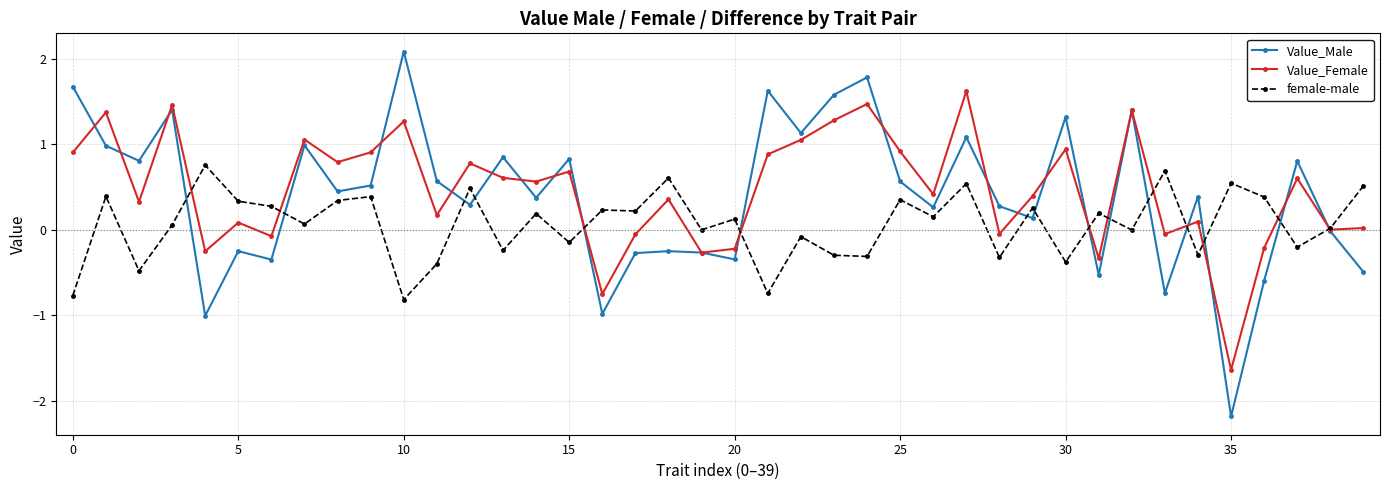

Rank the series by their average value, from lowest to highest.

female-male, Value_Male, Value_Female